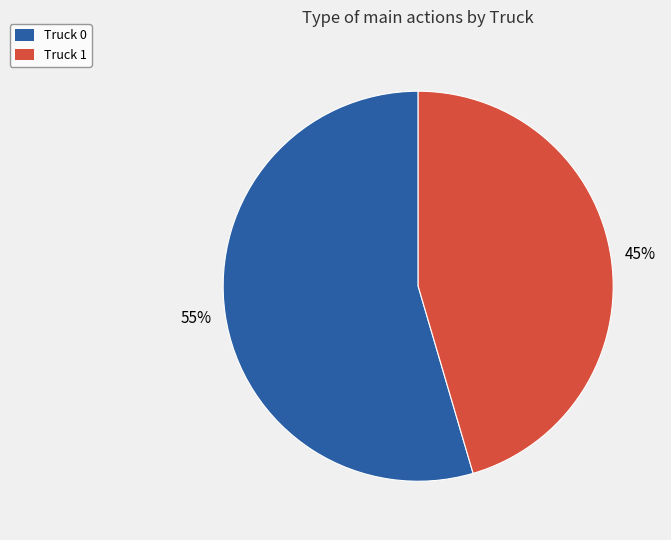

Which slice represents more than half of the pie?

Truck 0